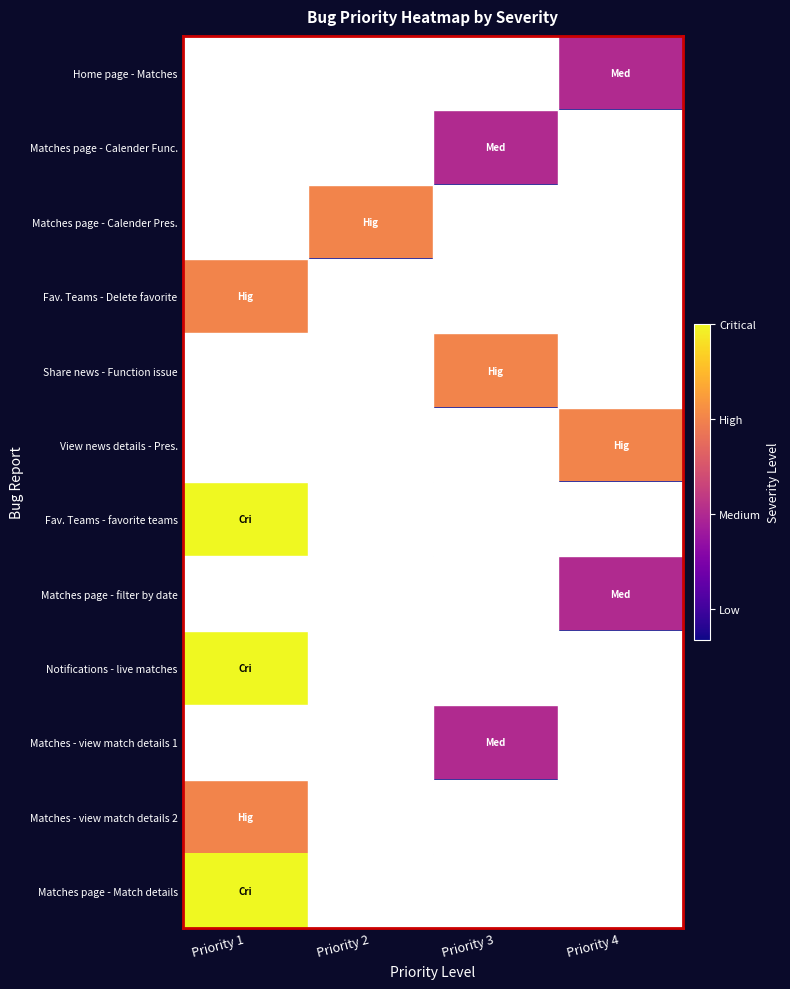

What is the difference between the highest and lowest values at Priority 3?

0.7